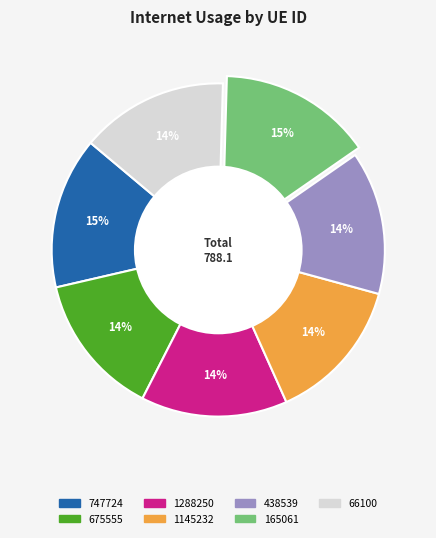

True or false: 165061 accounts for 3% of the total.

False